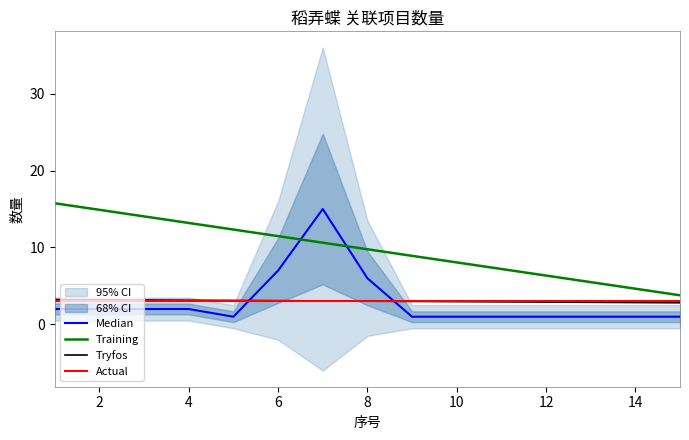

How many categories are shown in the chart?

15